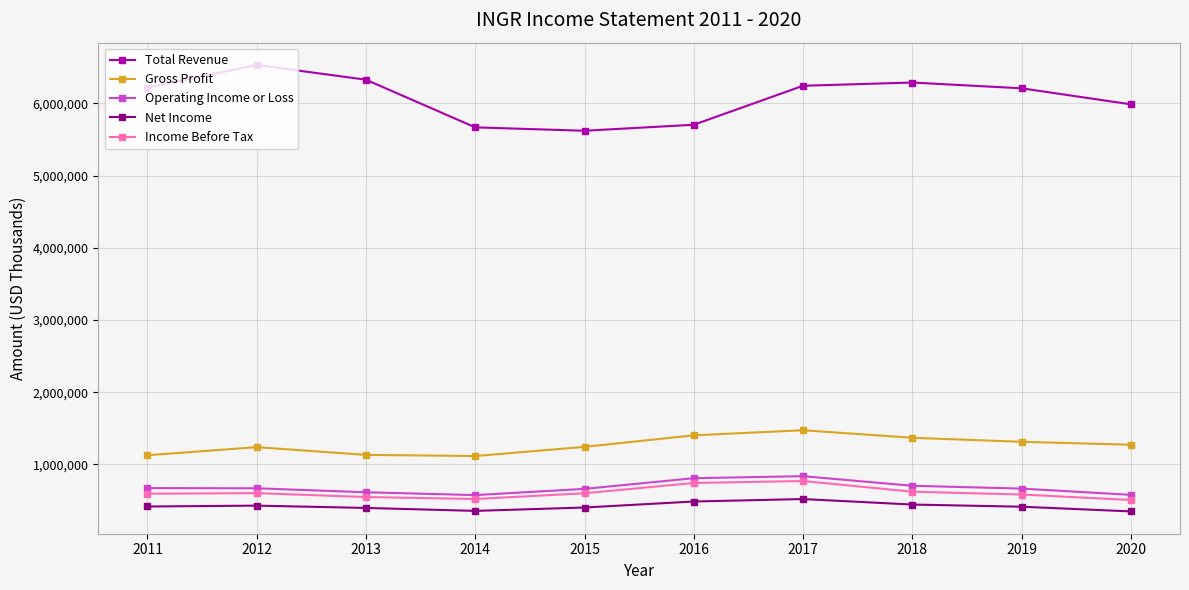

The value of Gross Profit at 2012 is 1238000. True or false?

True